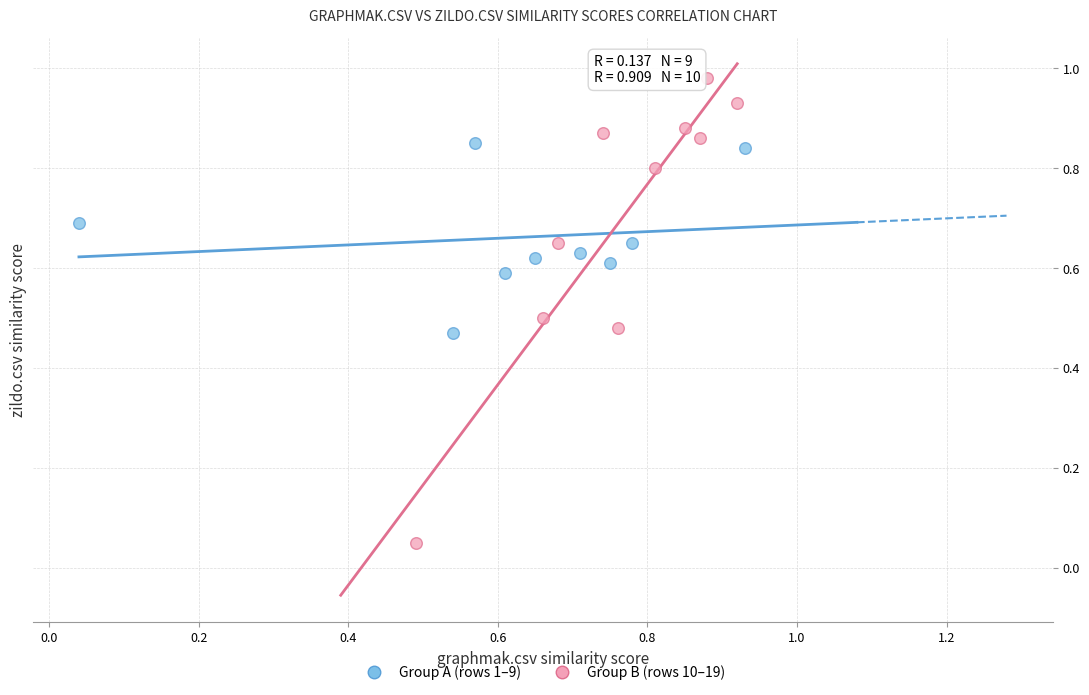

Which series contains the lowest Y value?

Group B (rows 10–19)